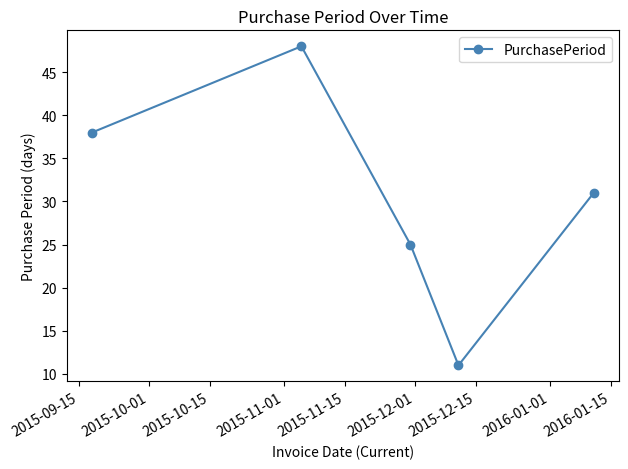

What is the average value?

31